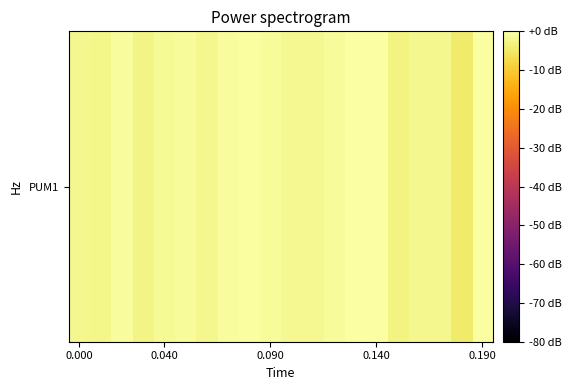

What is the average value?

-1.6